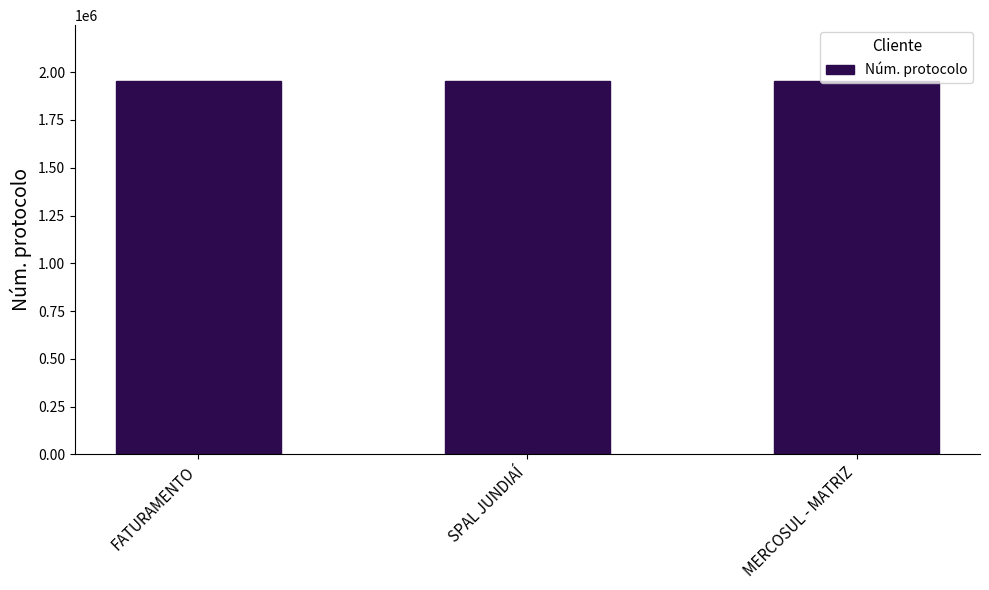

The value at MERCOSUL - MATRIZ is 988673. True or false?

False